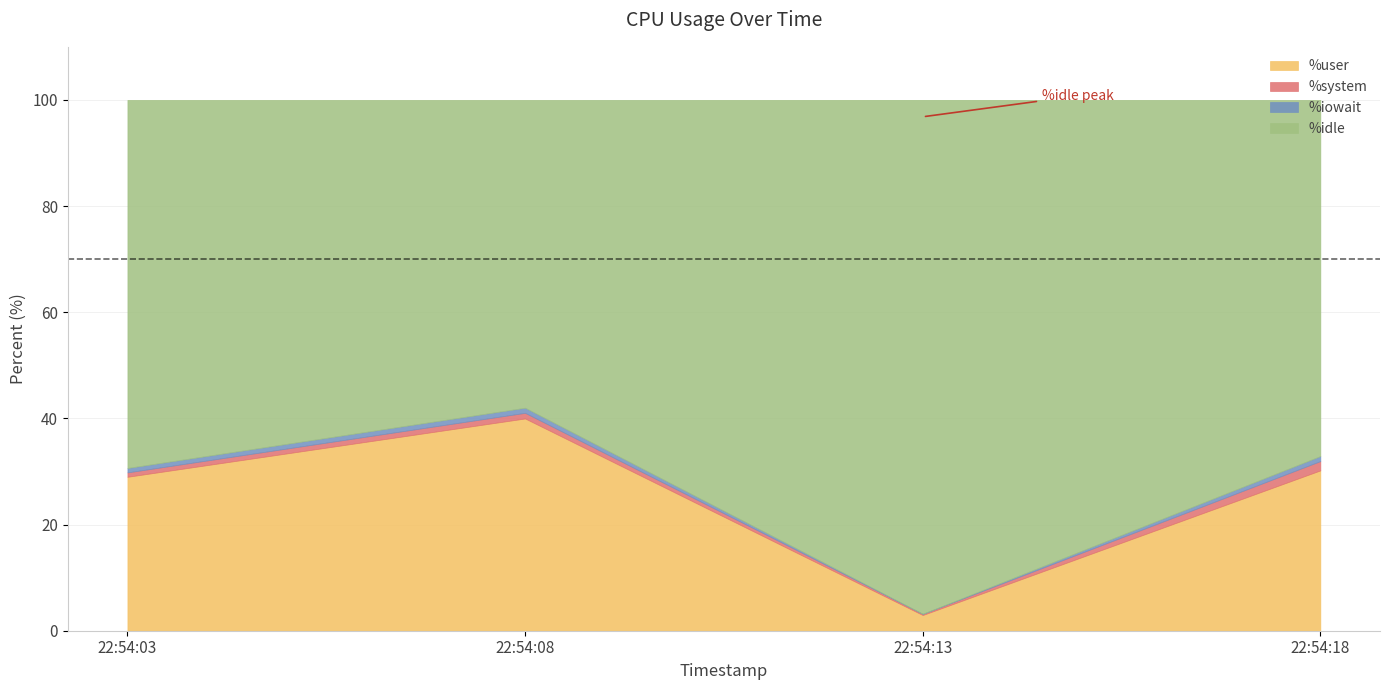

The %user series shows 4.7 at 22:54:13. True or false?

False